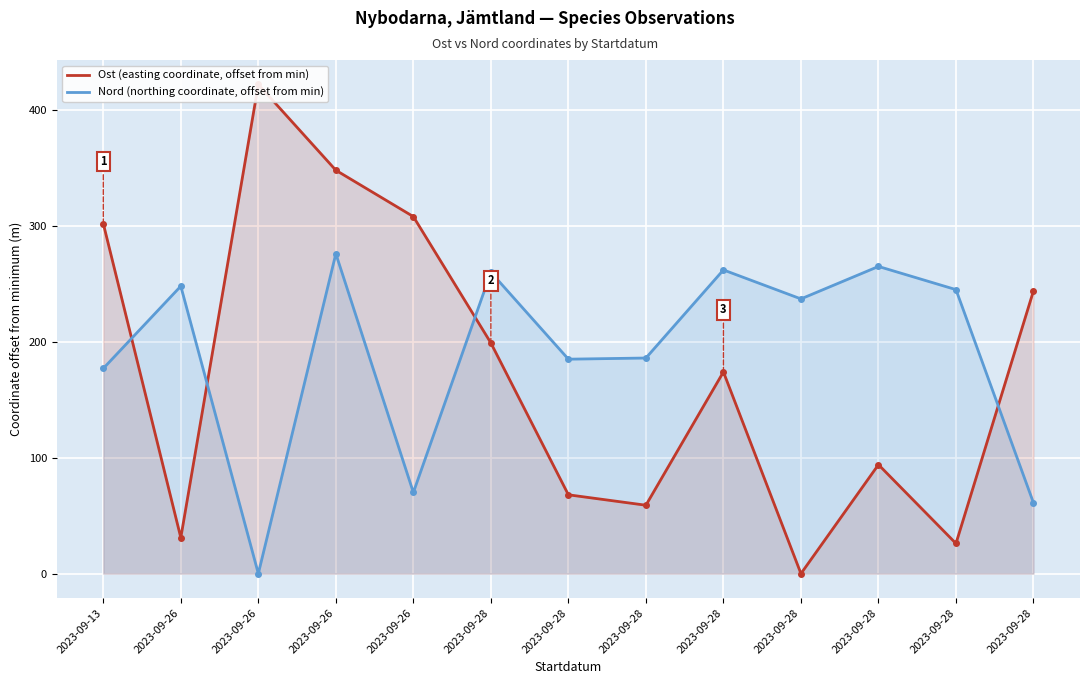

What is the difference between the maximum and minimum values in the Ost series?

422